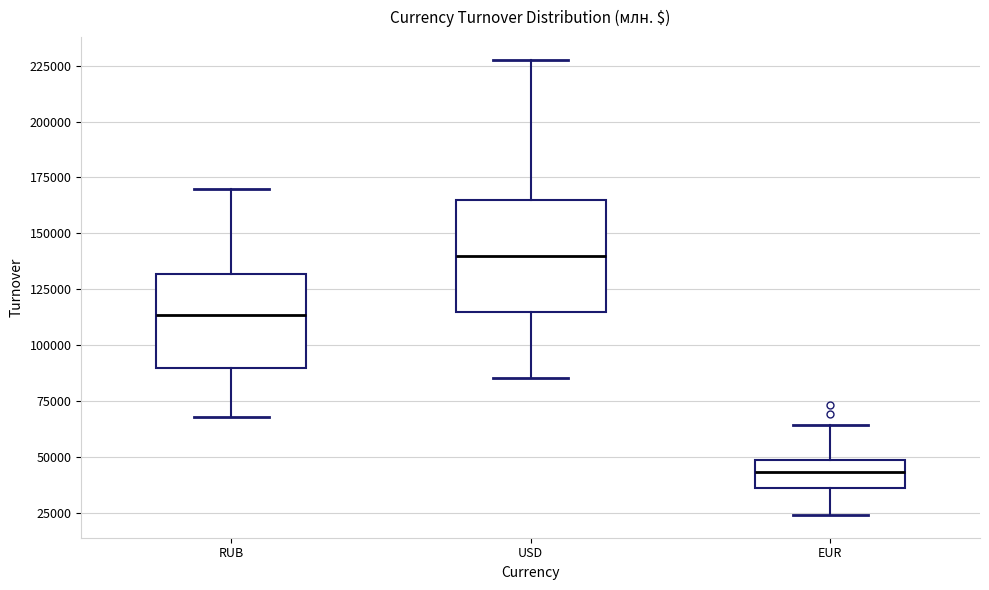

Comparing the boxes themselves (not the whiskers), which one is the tallest?

USD